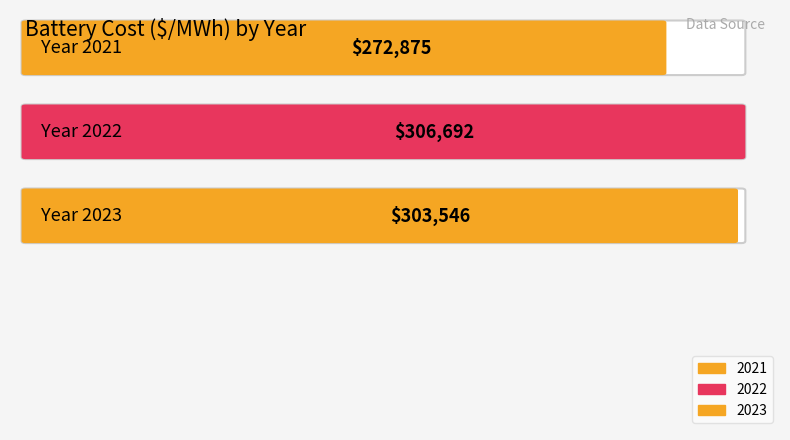

How many data points are less than 303546?

1